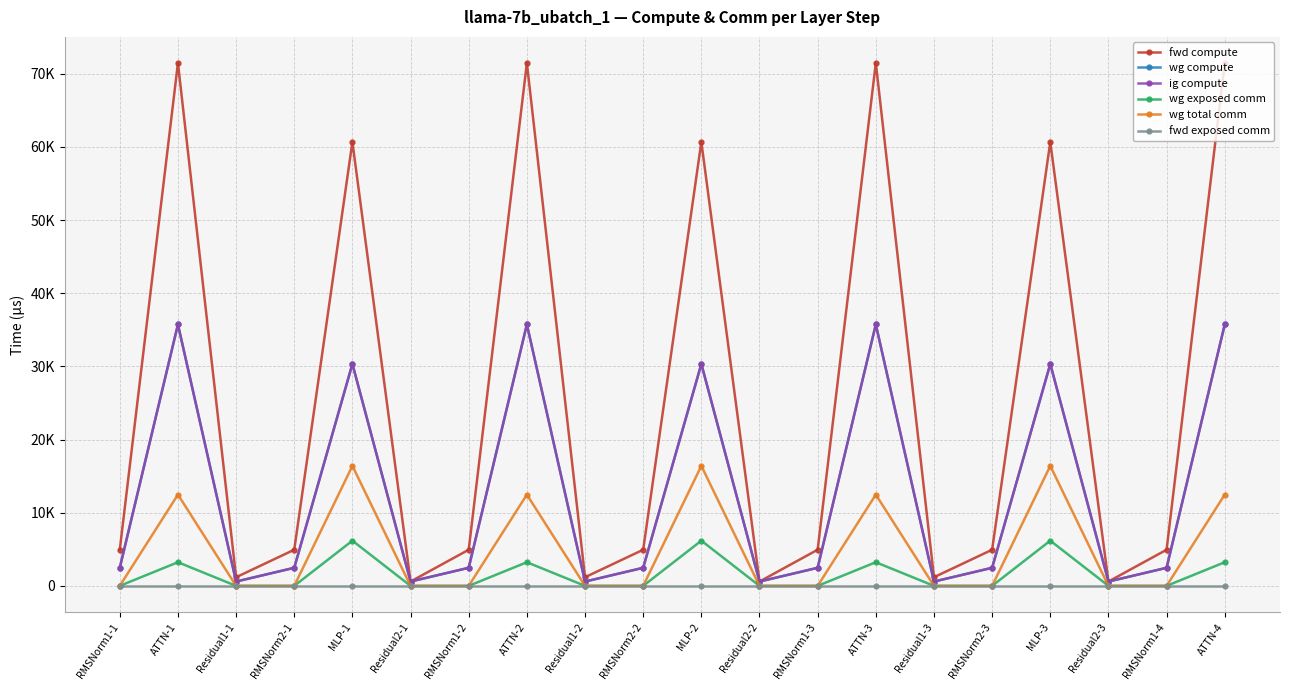

Is this an area chart (filled region under the line)?

No